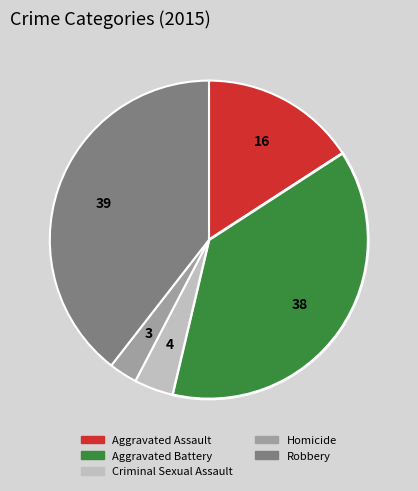

Is there a majority slice in this chart?

No